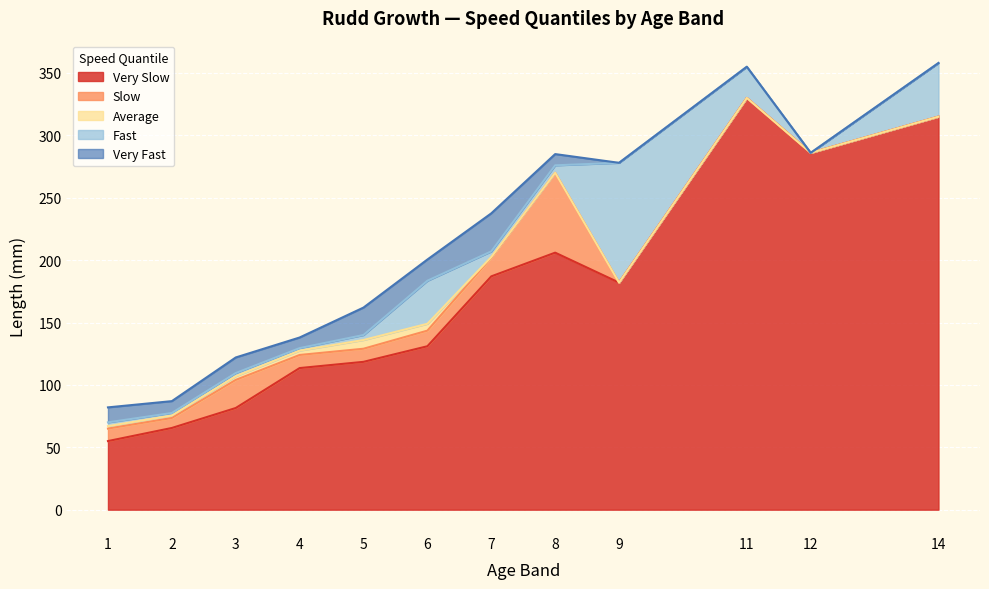

What is the total value across all series at 9?

278.0